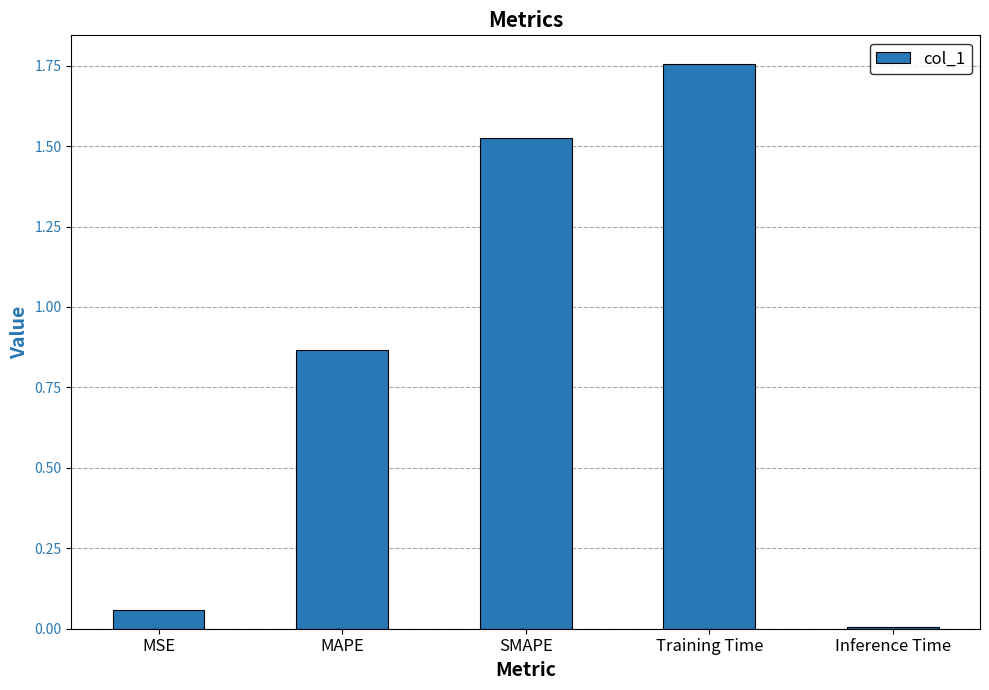

True or false: the data shows 0.0 at Inference Time.

True